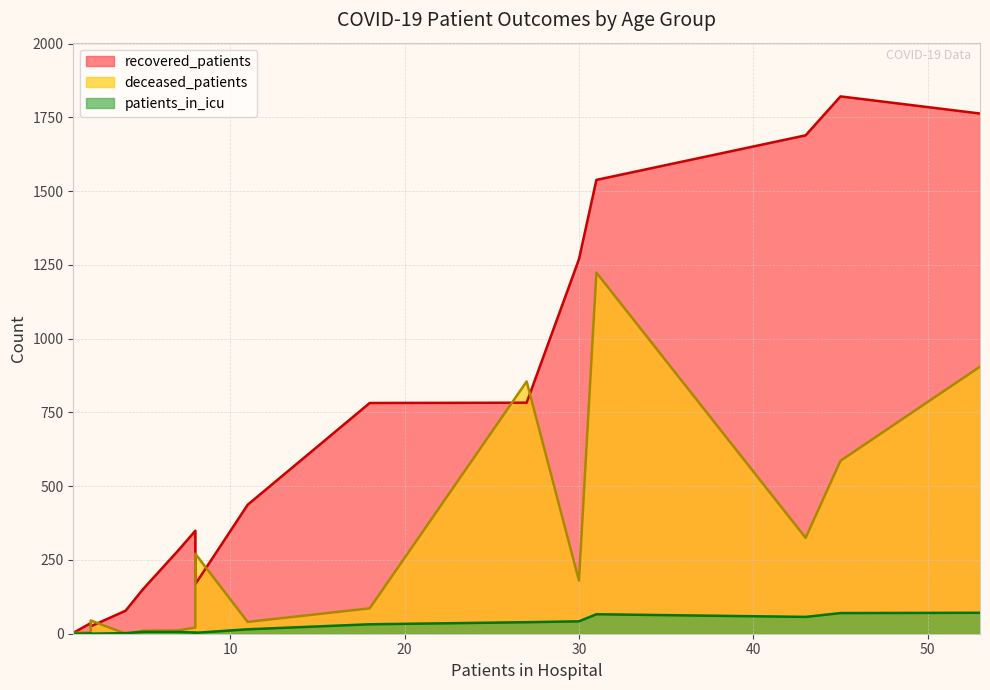

True or false: recovered_patients and patients_in_icu intersect in this chart.

False